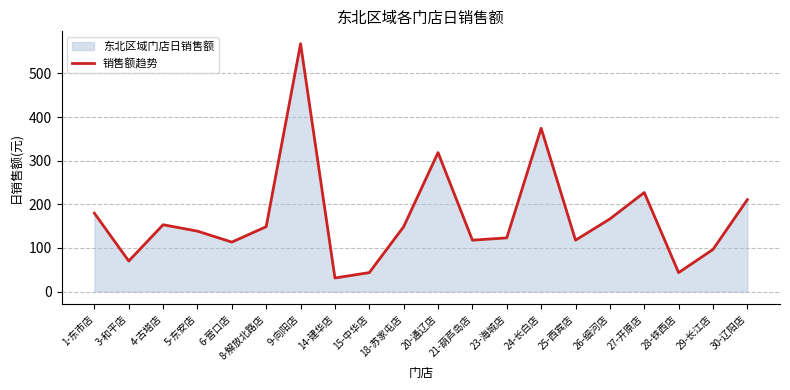

Reading right to left, what are all the values shown in this chart?

210.6	96.5	43.4	227.0	166.4	117.7	374.3	123.0	117.7	318.6	148.7	43.4	31.0	568.1	148.7	113.3	138.4	153.1	69.9	179.6